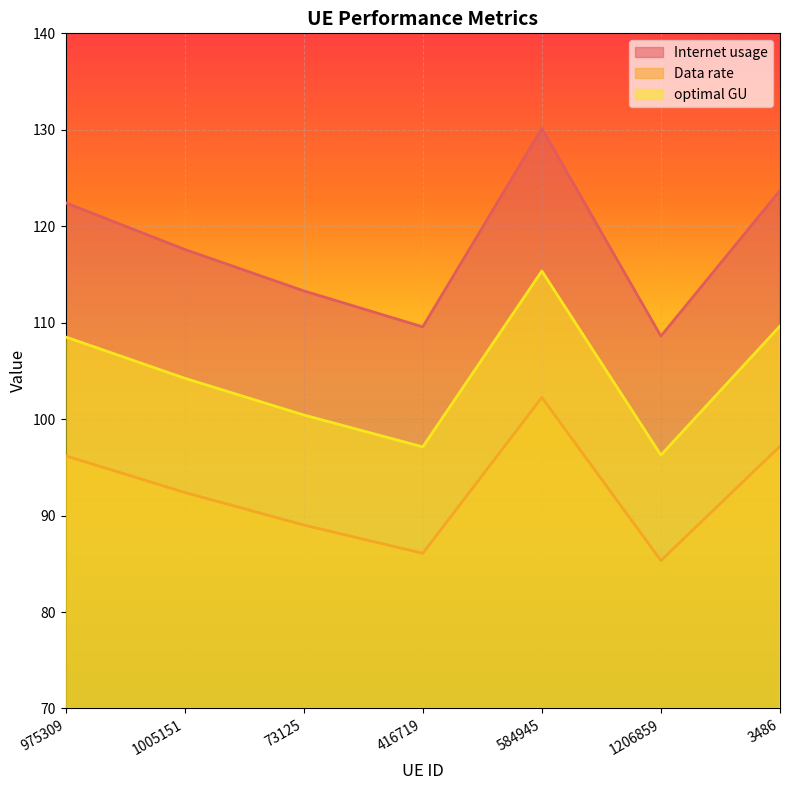

Reading left to right, list all the values displayed in this chart.

Internet usage: 122.4	117.6	113.3	109.6	130.1	108.6	123.7
Data rate: 96.2	92.4	89.0	86.1	102.2	85.3	97.2
optimal GU: 108.5	104.2	100.4	97.1	115.4	96.3	109.6